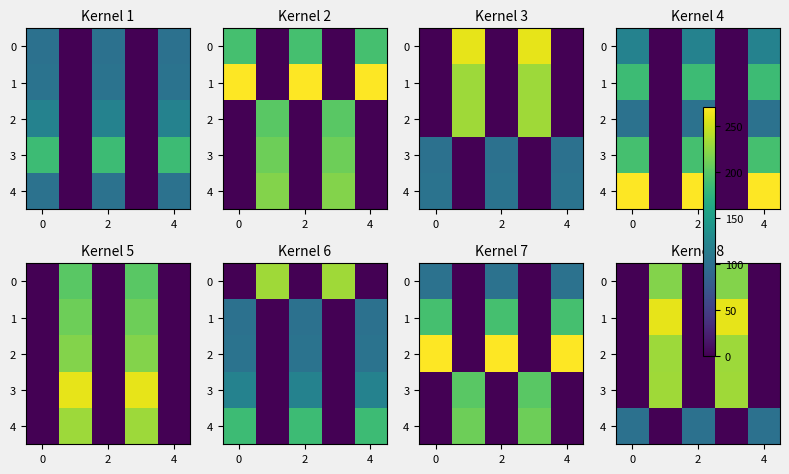

What is the difference between the highest and lowest values at 4?

101